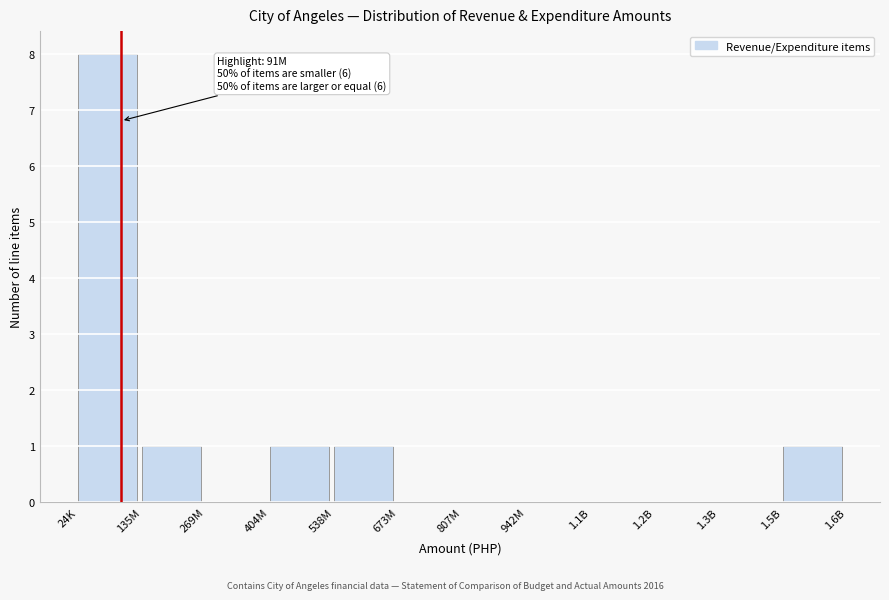

Reading left to right, list all the values displayed in this chart.

24K=8	135M=1	269M=0	404M=1	538M=1	673M=0	807M=0	942M=0	1.1B=0	1.2B=0	1.3B=0	1.5B=1